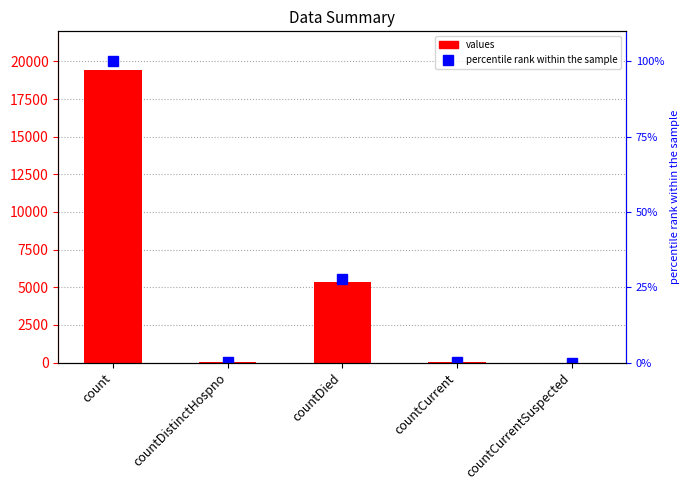

At which label does values first exceed 60?

count